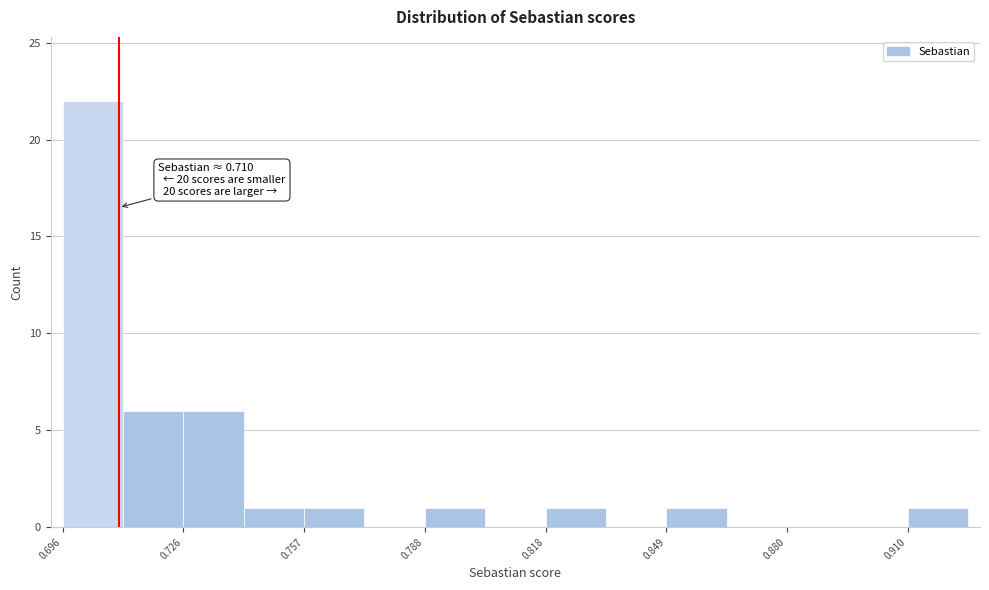

Around what value on the x-axis is the tallest bar? Give the approximate position of its centre, as read against the axis.

0.705